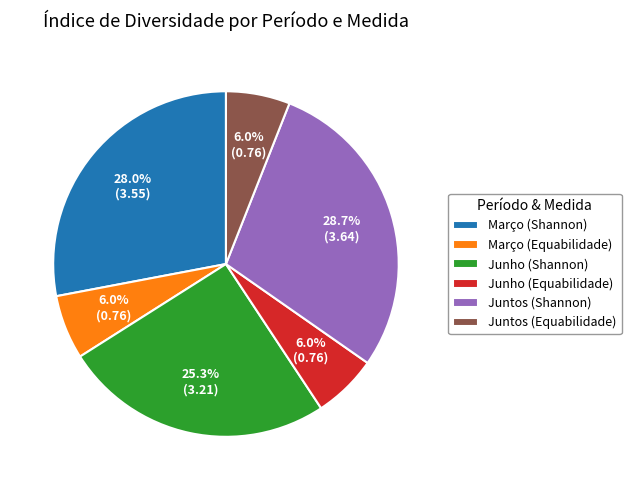

What percentage is NOT represented by Março (Shannon)?

72.0%